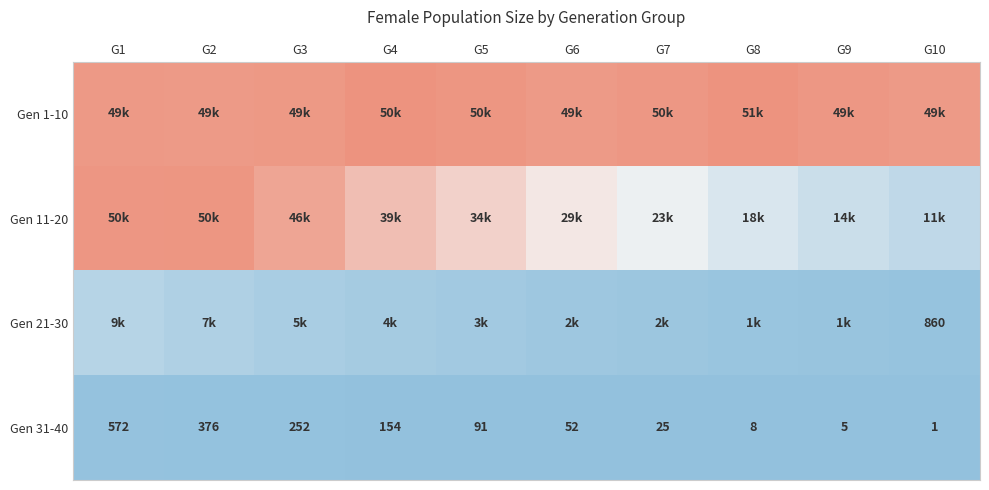

What is the sum of the Gen 31-40 values at G5 and G2?

467